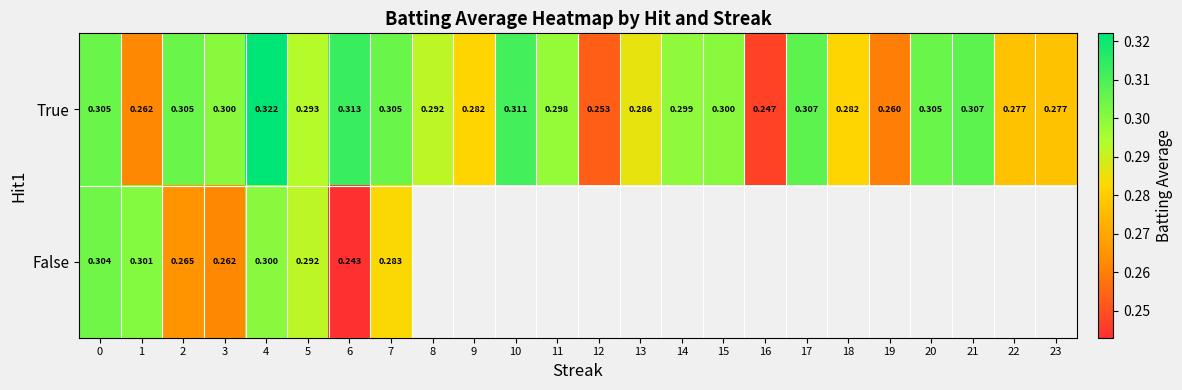

What is the sum of the True values at 4 and 10?

0.6